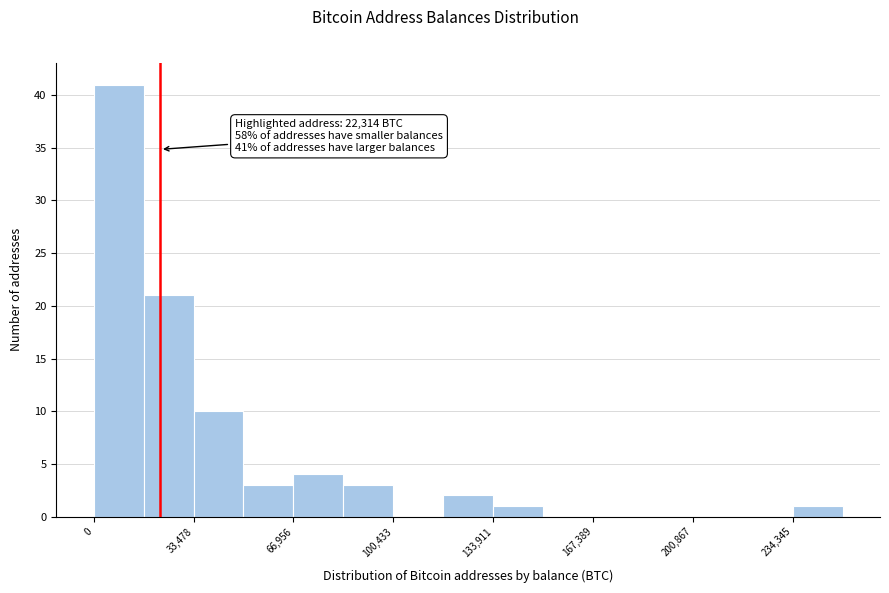

Read against the x-axis, roughly where is the centre of the tallest bar?

10000